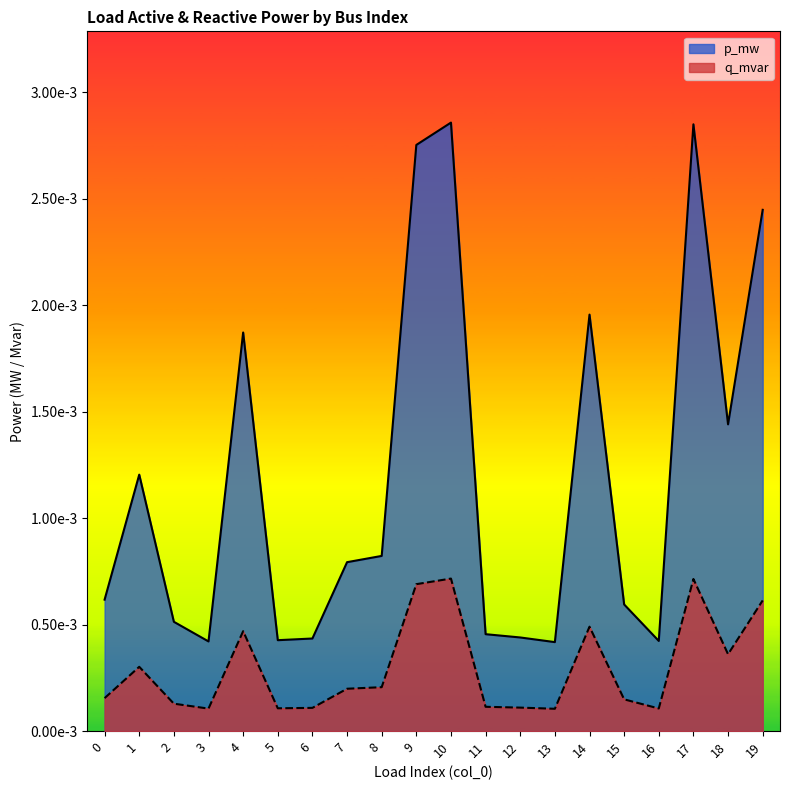

List the labels in order of q_mvar value, smallest first.

13, 3, 16, 5, 6, 12, 11, 2, 15, 0, 7, 8, 1, 18, 4, 14, 19, 9, 17, 10